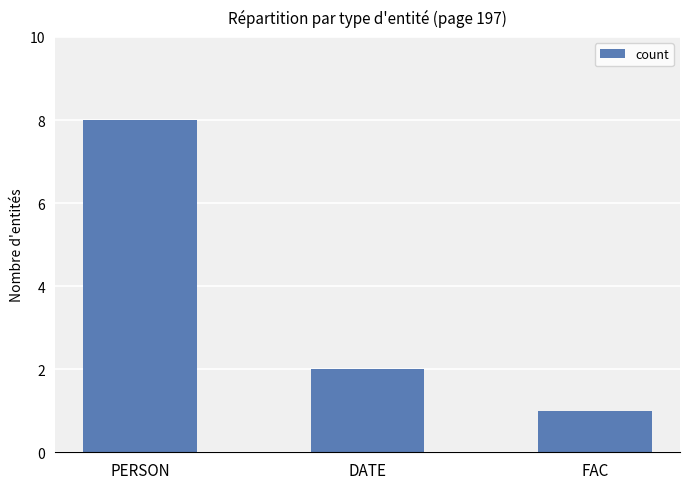

True or false: the data shows 2 at DATE.

True